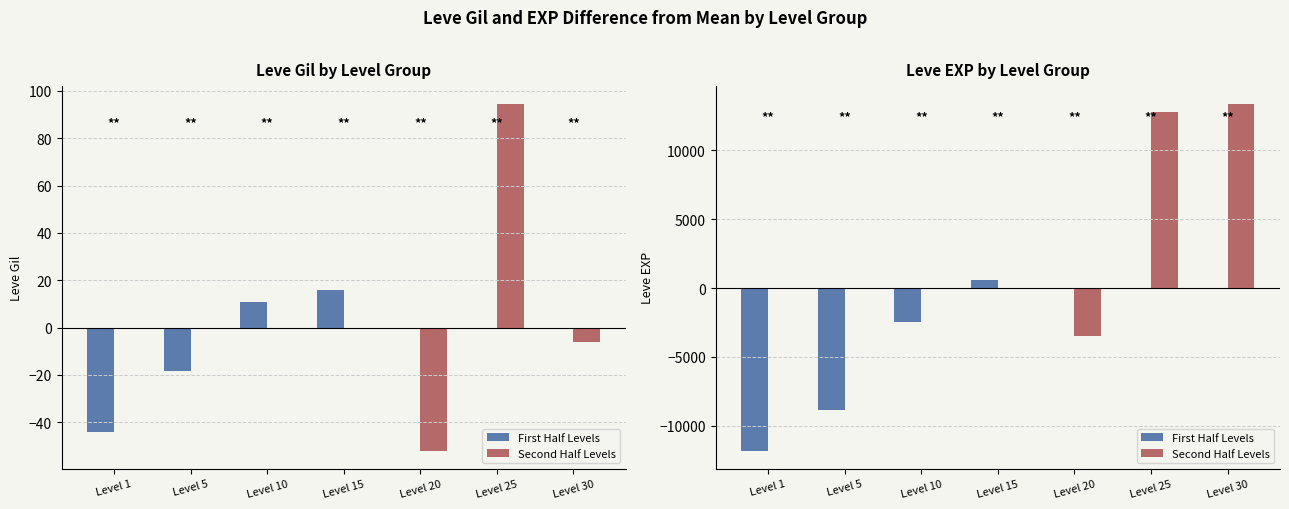

What is the value of the Second Half Levels bar at the 6th from the left?

12764.3